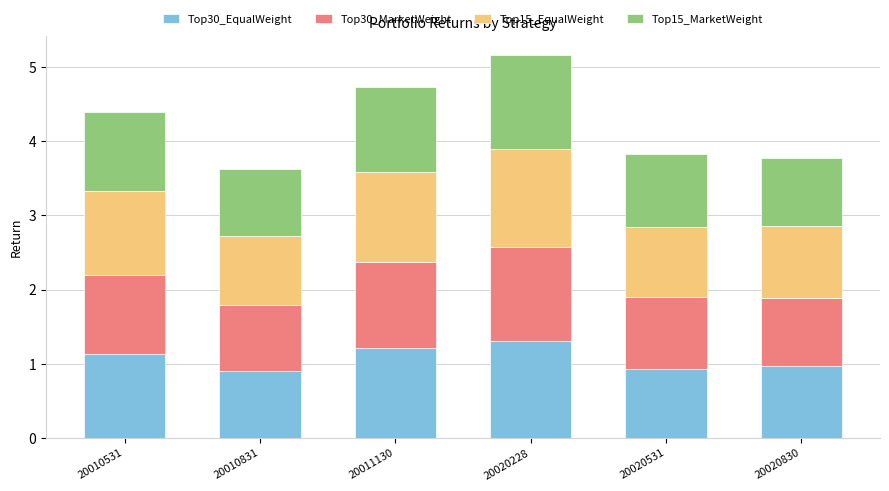

What is the sum of the Top30_EqualWeight values at 20011130 and 20020830?

2.2